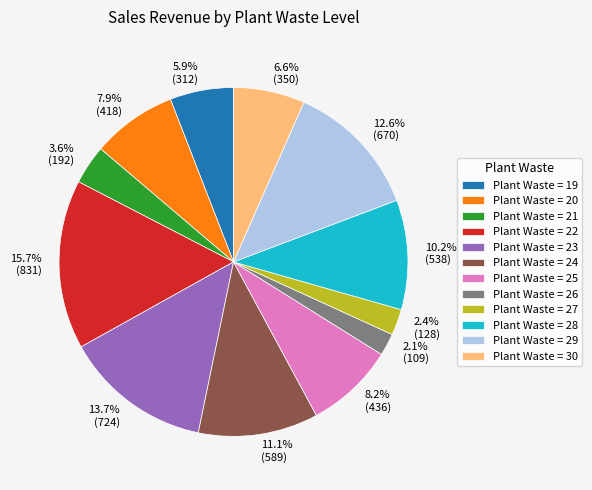

Is there a majority slice in this chart?

No